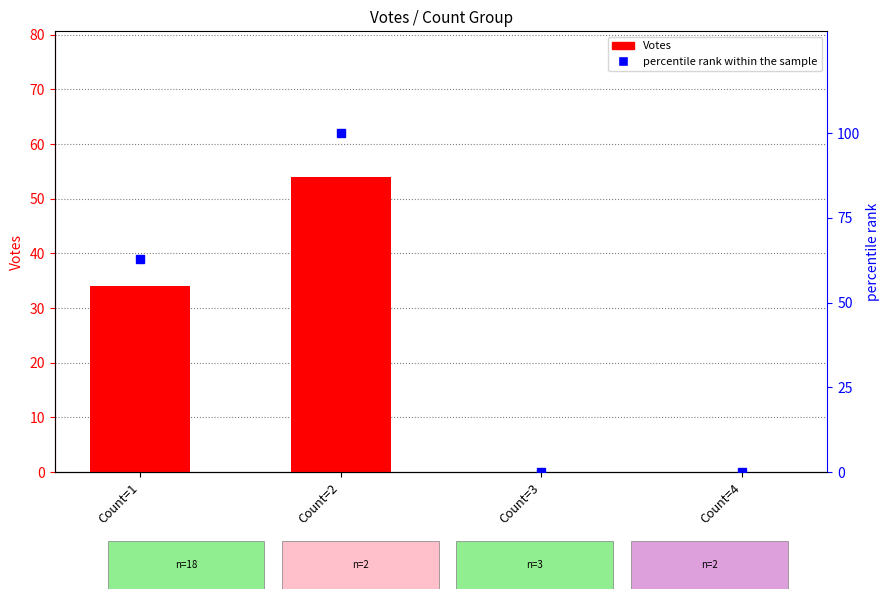

Read the percentile rank within the sample value at Count=2.

100